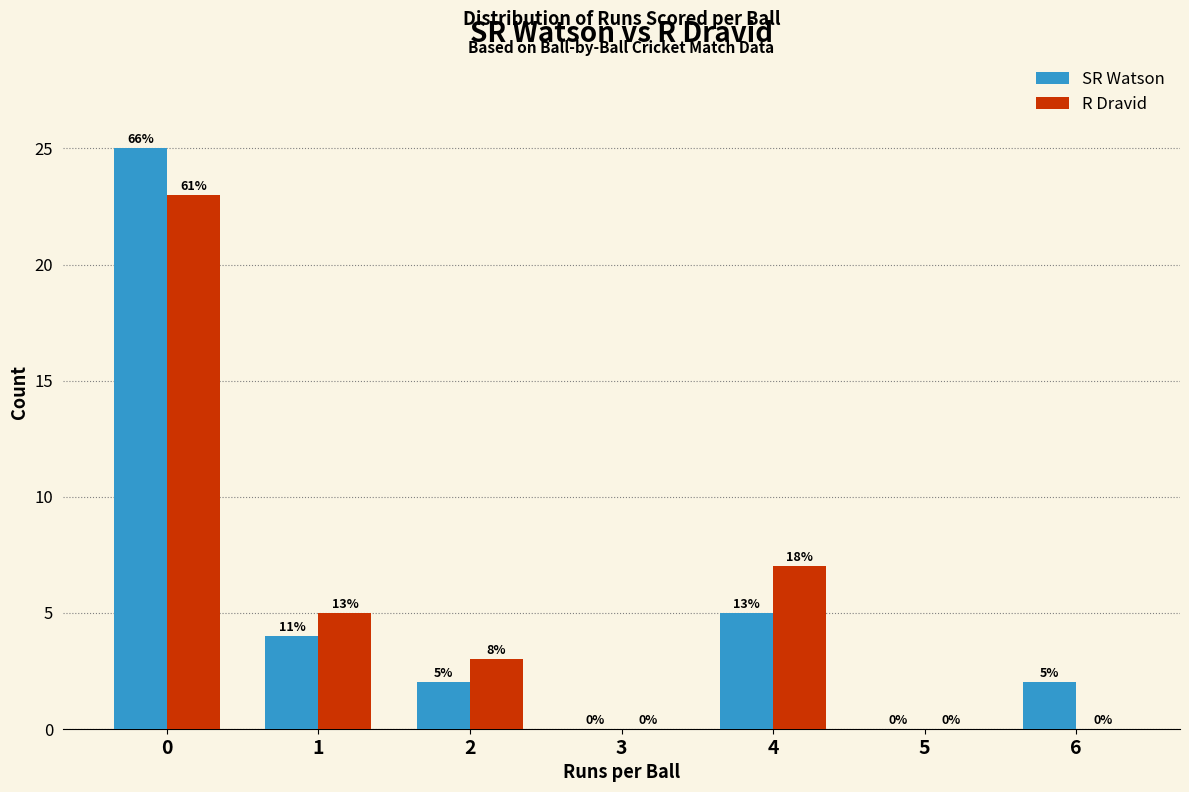

Reading right to left, transcribe all the data shown in this chart.

SR Watson: 6=2	5=0	4=5	3=0	2=2	1=4	0=25
R Dravid: 6=0	5=0	4=7	3=0	2=3	1=5	0=23